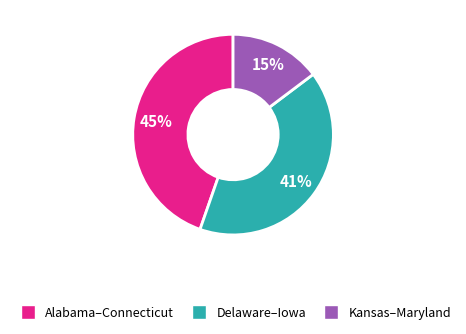

To the nearest percent, what is the average slice percentage?

33%